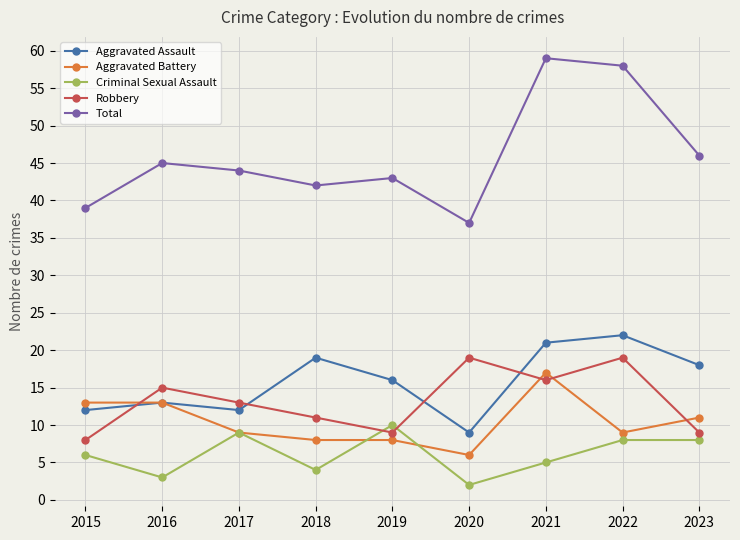

True or false: Criminal Sexual Assault and Aggravated Assault cross at least once.

False